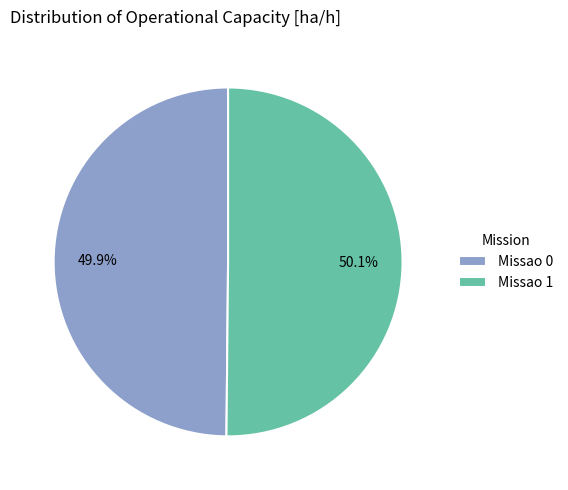

Is there any slice that represents more than half of the pie?

Yes